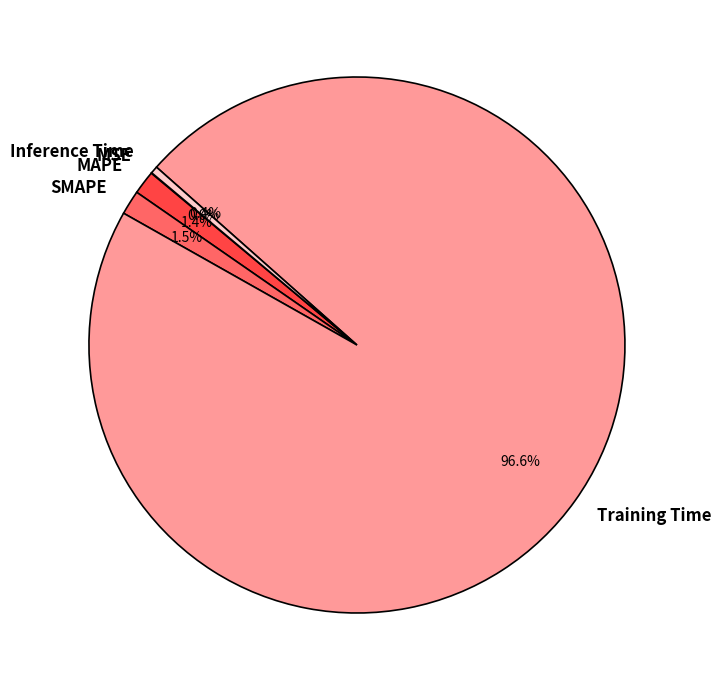

Does Training Time account for over 50% of the chart?

Yes